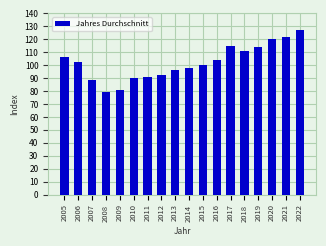

What is the value of the 8th bar from the left?

92.6